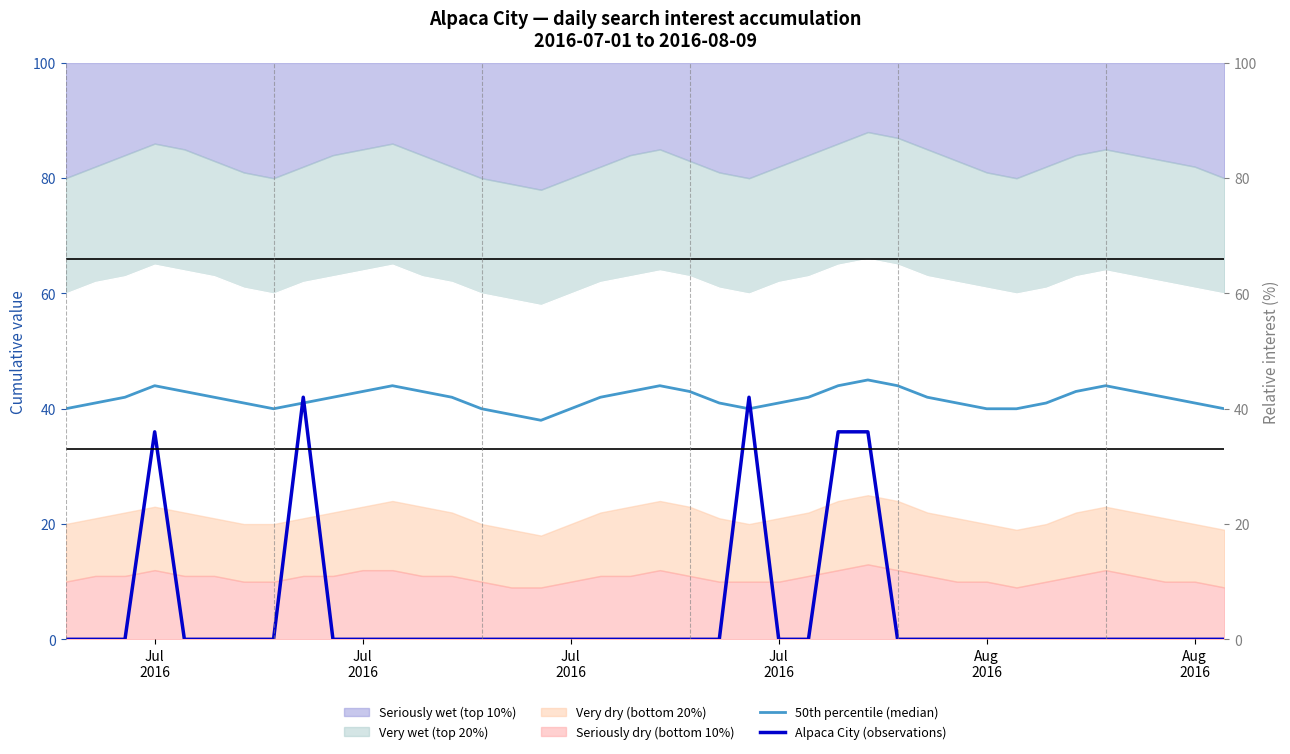

Which series has the largest total across all categories?

50th percentile (median)